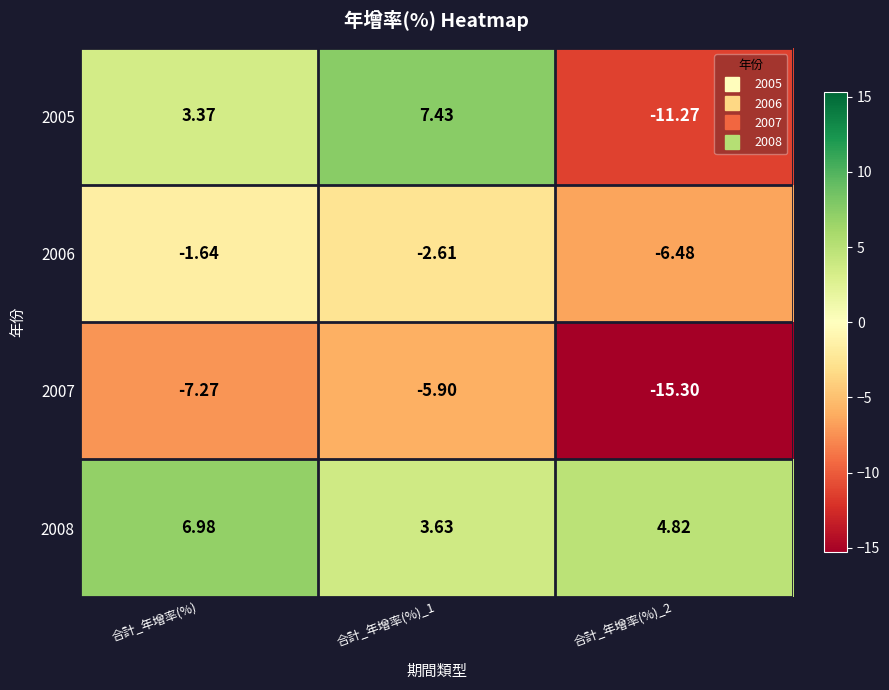

How many data points in 2005 are less than 3?

1